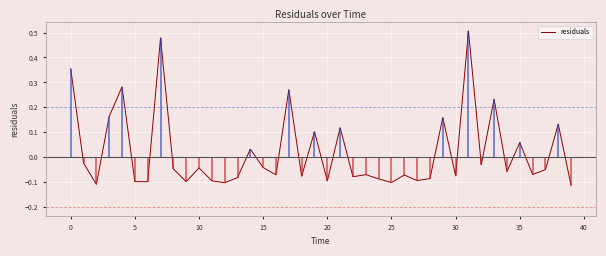

How many interior local valleys (lower than both neighbors) does the data have?

14